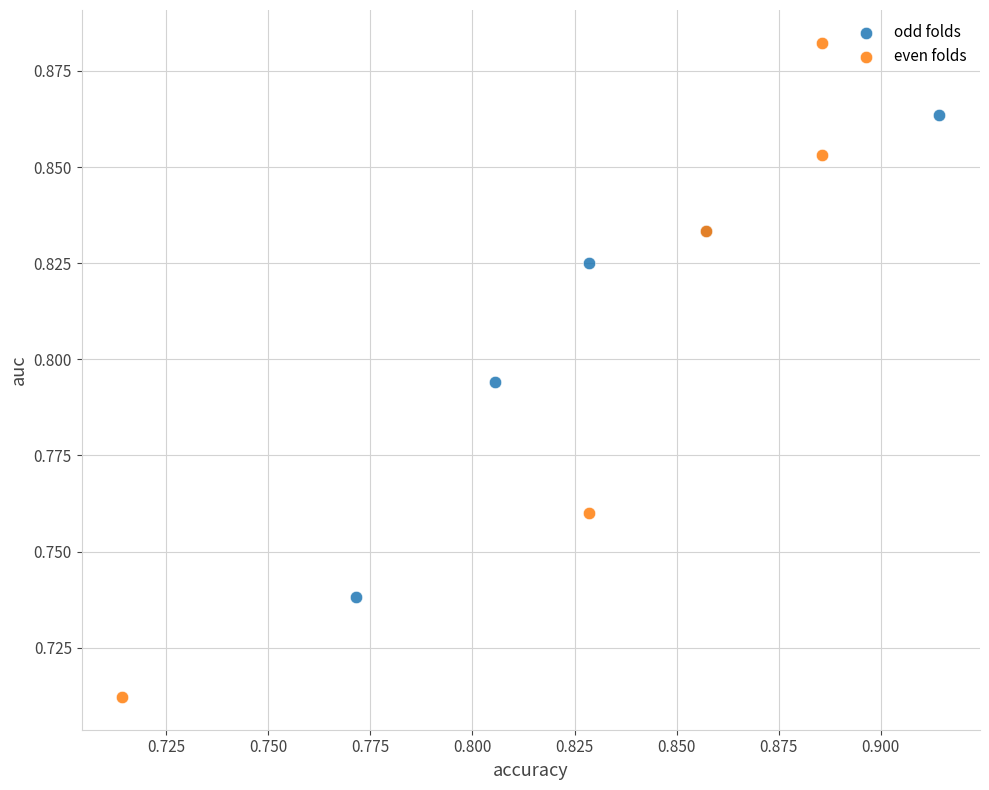

Which series reaches the maximum Y coordinate?

even folds